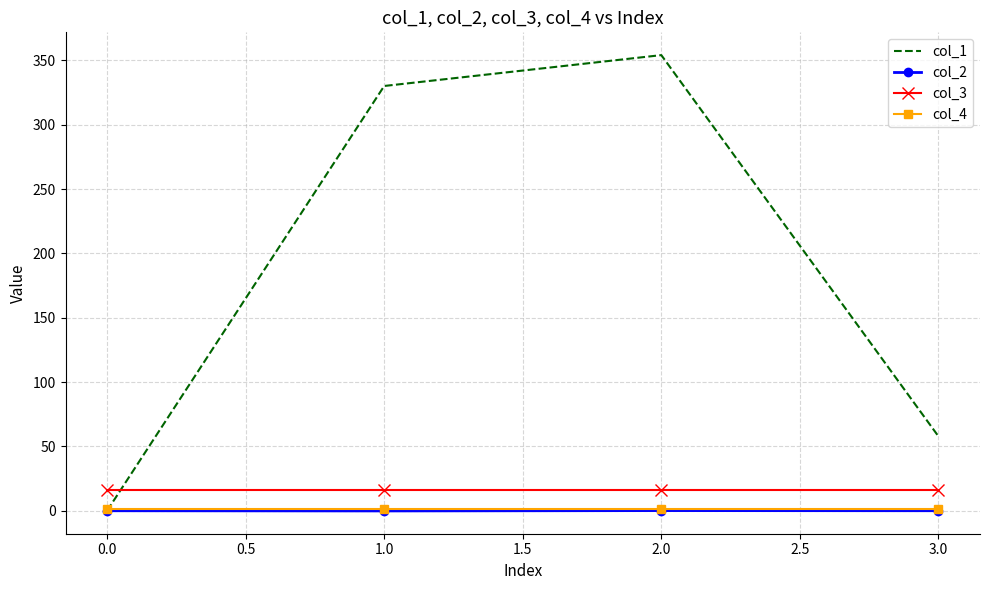

What is the maximum value shown in the chart?

354.1